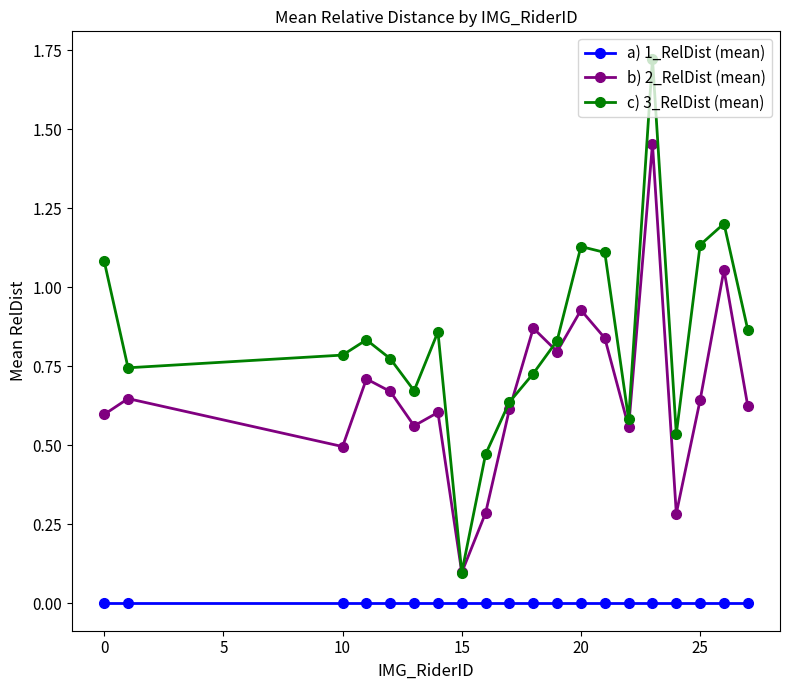

True or false: a) 1_RelDist (mean) and c) 3_RelDist (mean) intersect in this chart.

False